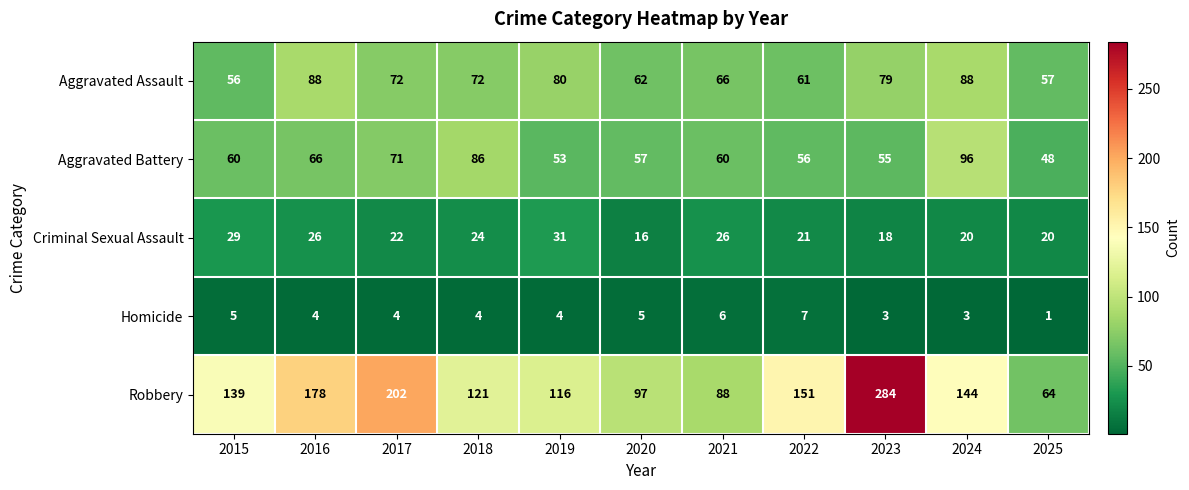

What is the spread (max minus min) of values at 2016?

174